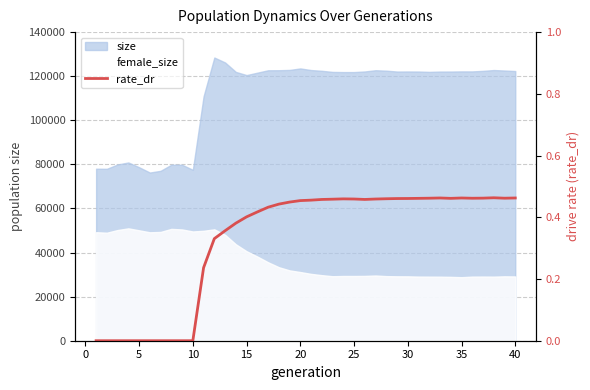

What is the value of the 24th point from the left?

0.5